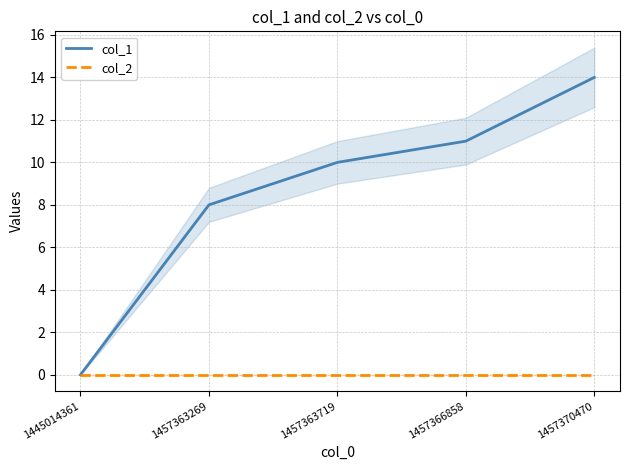

What is the difference between the maximum and minimum values in the col_1 series?

14